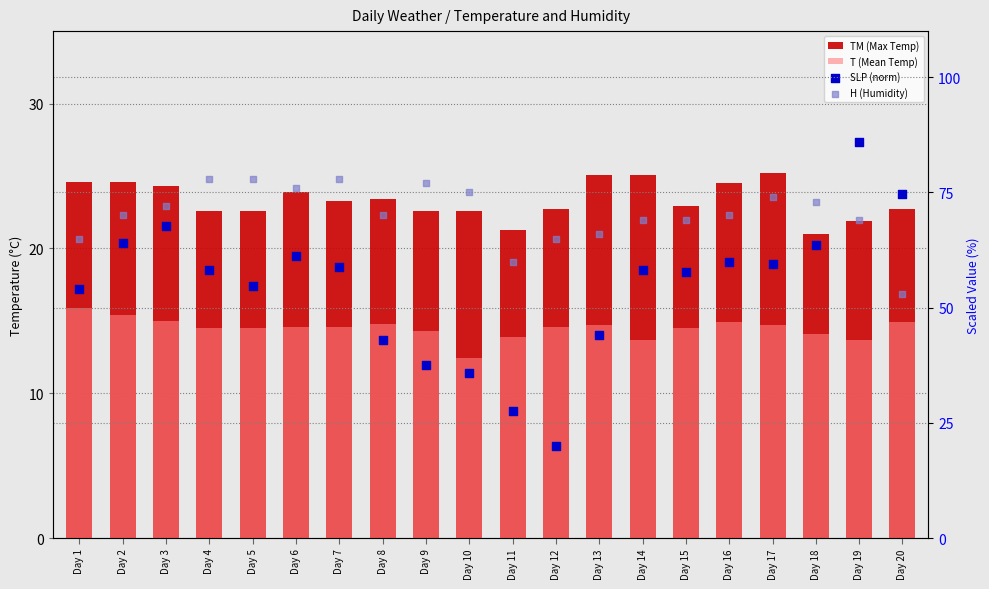

Which series reaches the minimum Y coordinate?

T (Mean Temp)